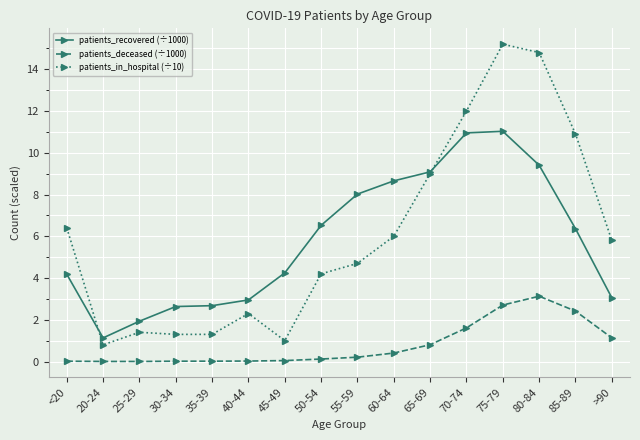

Read the patients_in_hospital (÷10) value at 45-49.

1.0